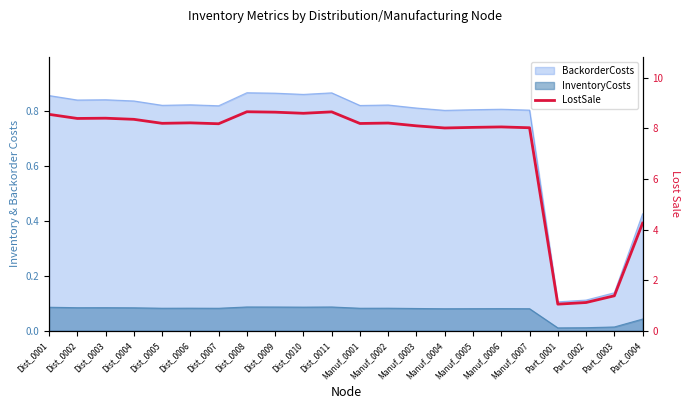

How many points are higher than both their immediate neighbors (excluding endpoints)?

6